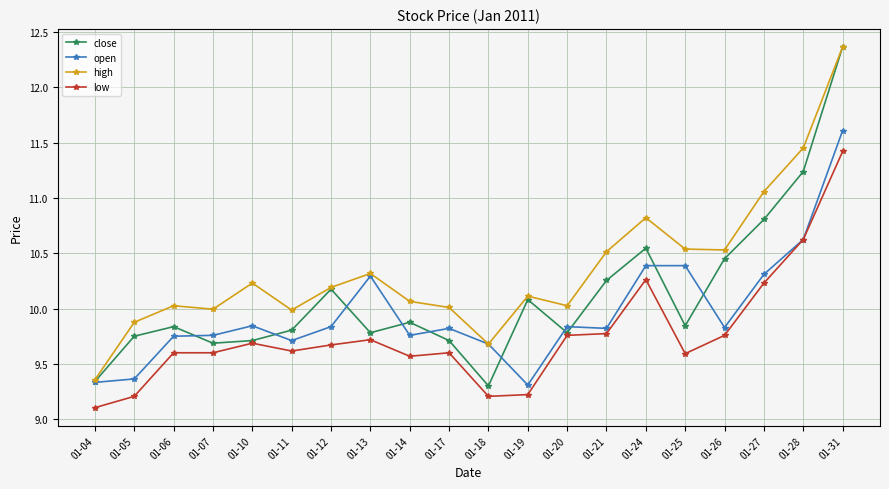

What is the value of the high point at the 4th from the left?

10.0